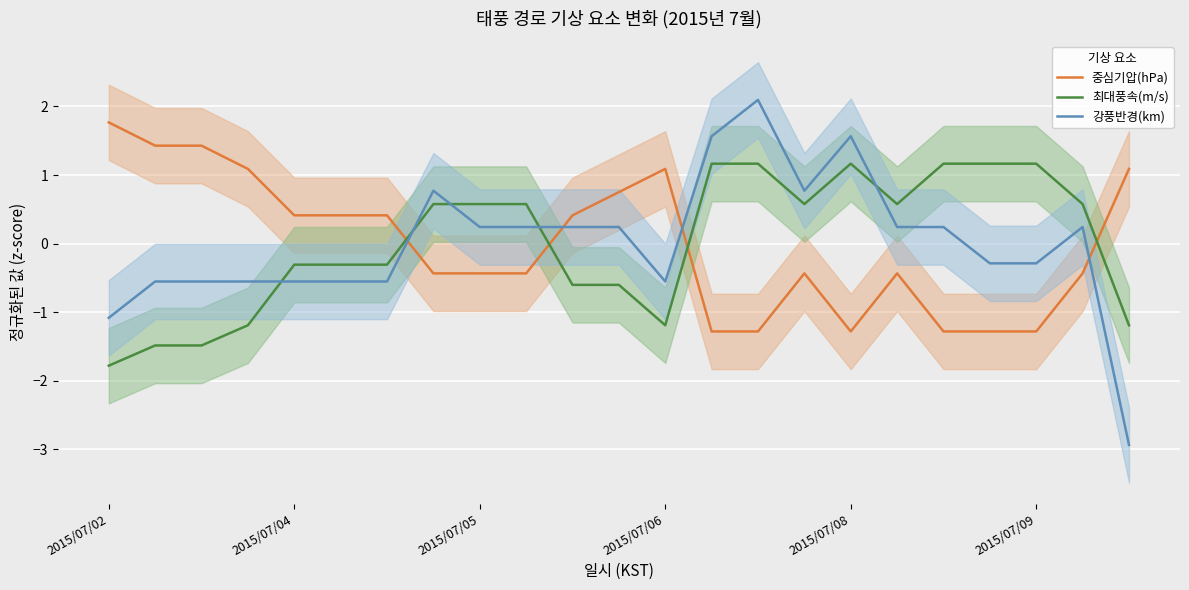

What is the difference between the second highest and minimum values in the 중심기압(hPa) series?

2.7